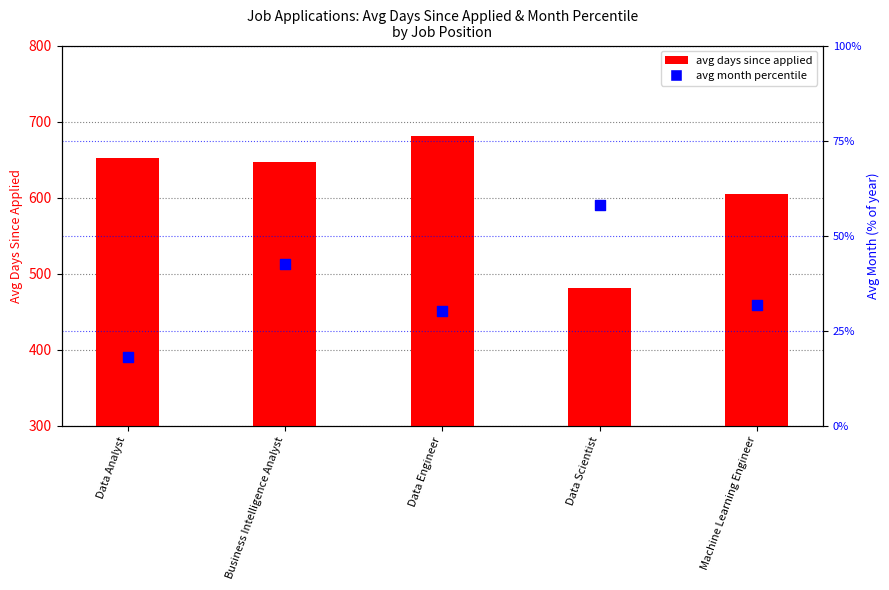

Which series has the largest total across all categories?

avg days since applied